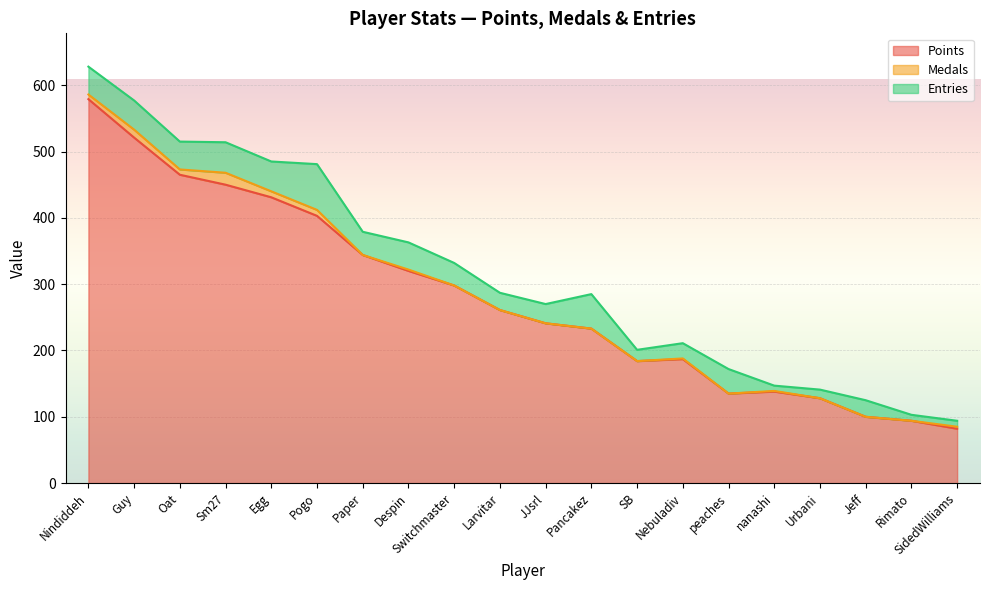

Which series has the widest spread of values?

Points